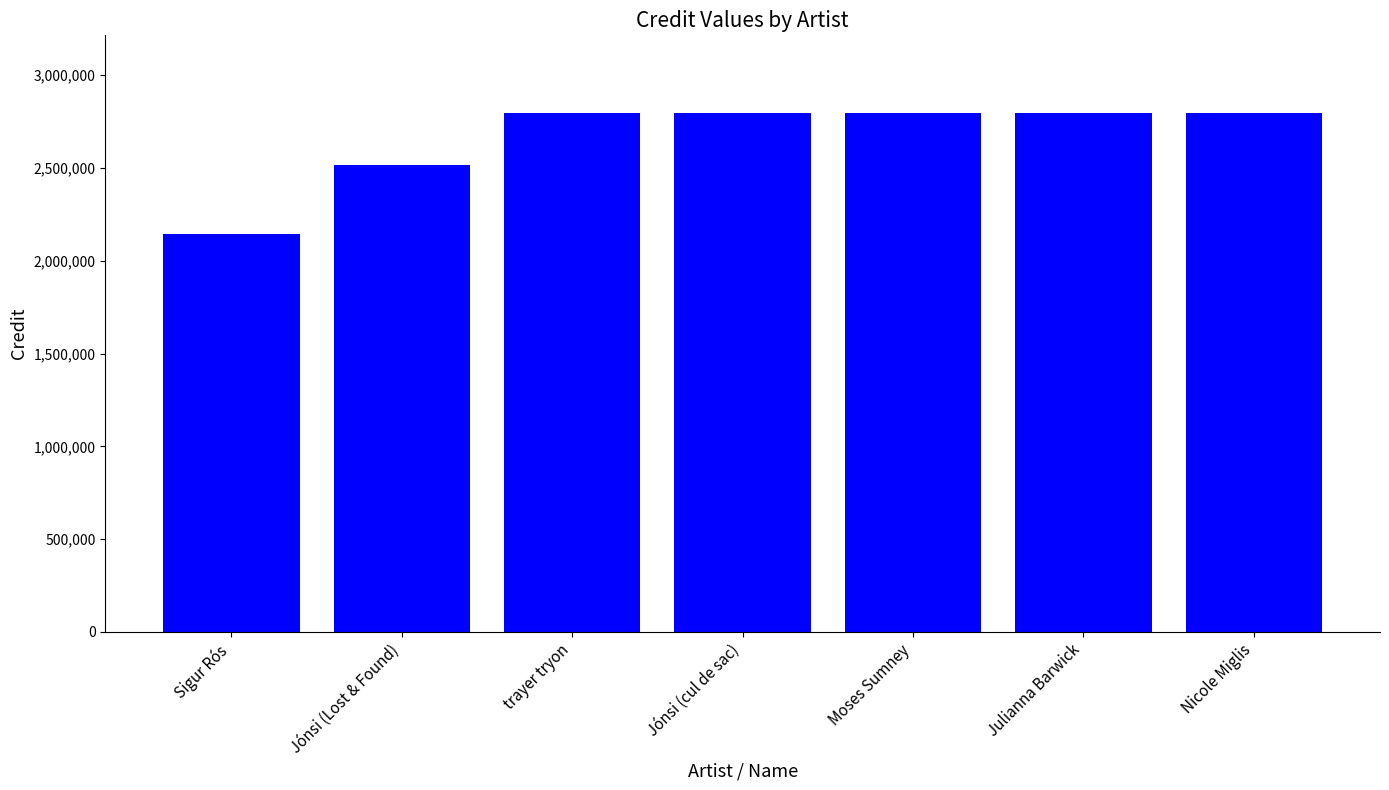

At which label is the value closest to 2470608?

Jónsi (Lost & Found)